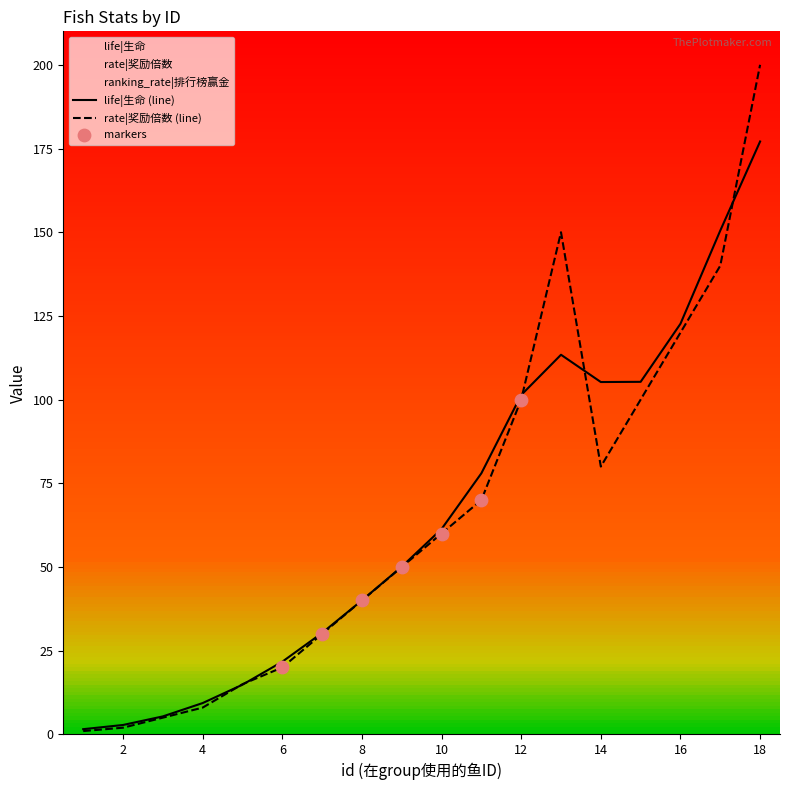

What is the difference between the highest and lowest values at 14?

25.3